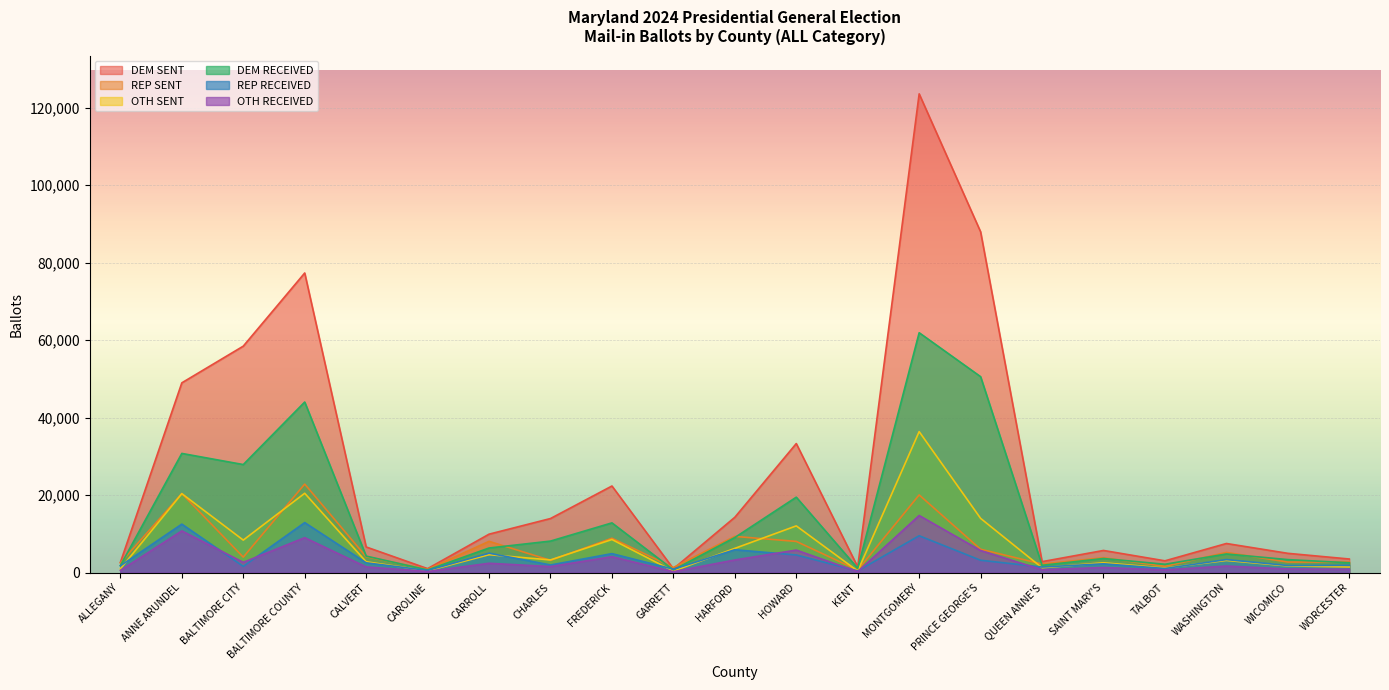

At which label does DEM SENT reach its minimum?

GARRETT